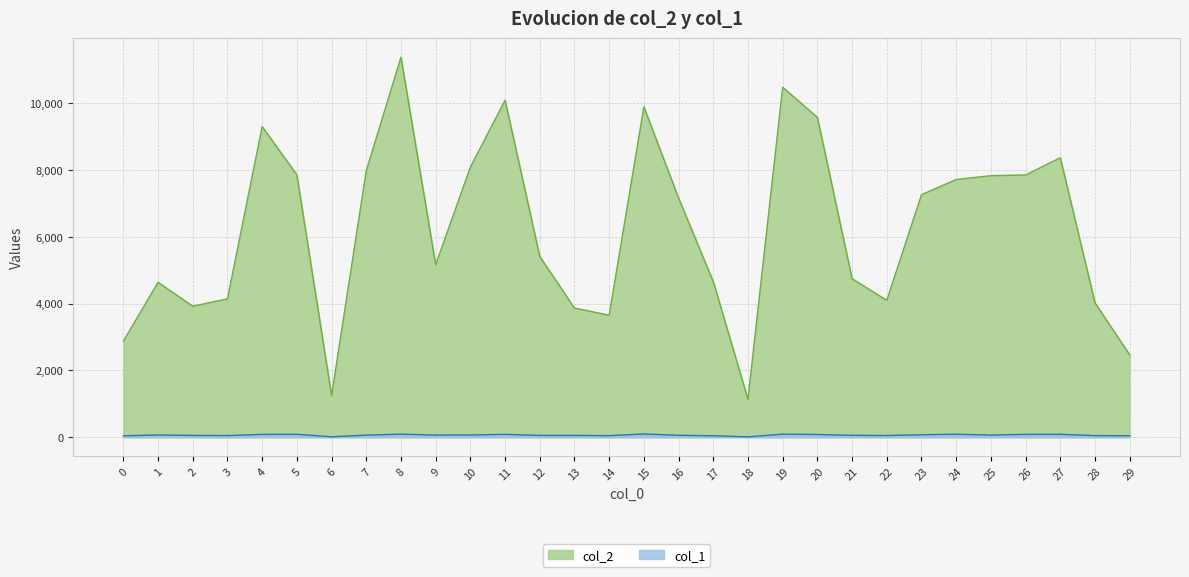

How many lines are shown in the chart?

2